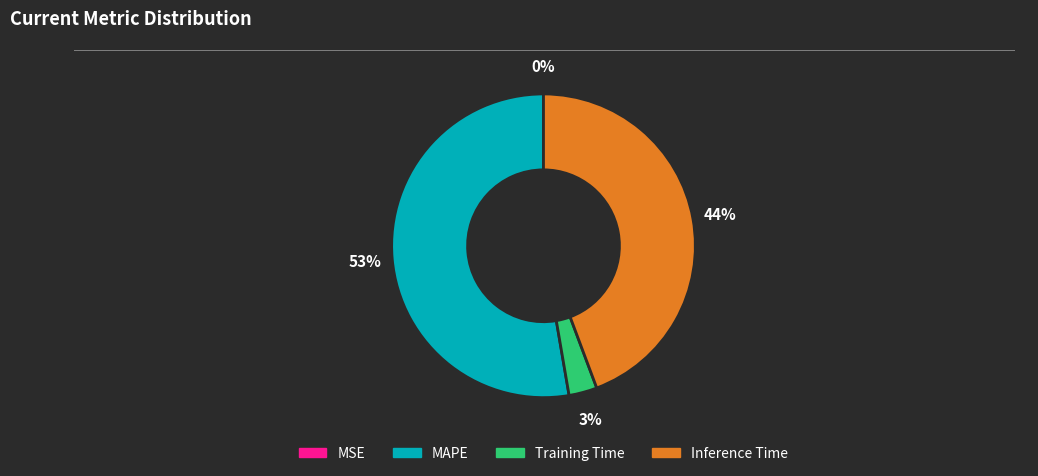

Which slice is the largest?

MAPE